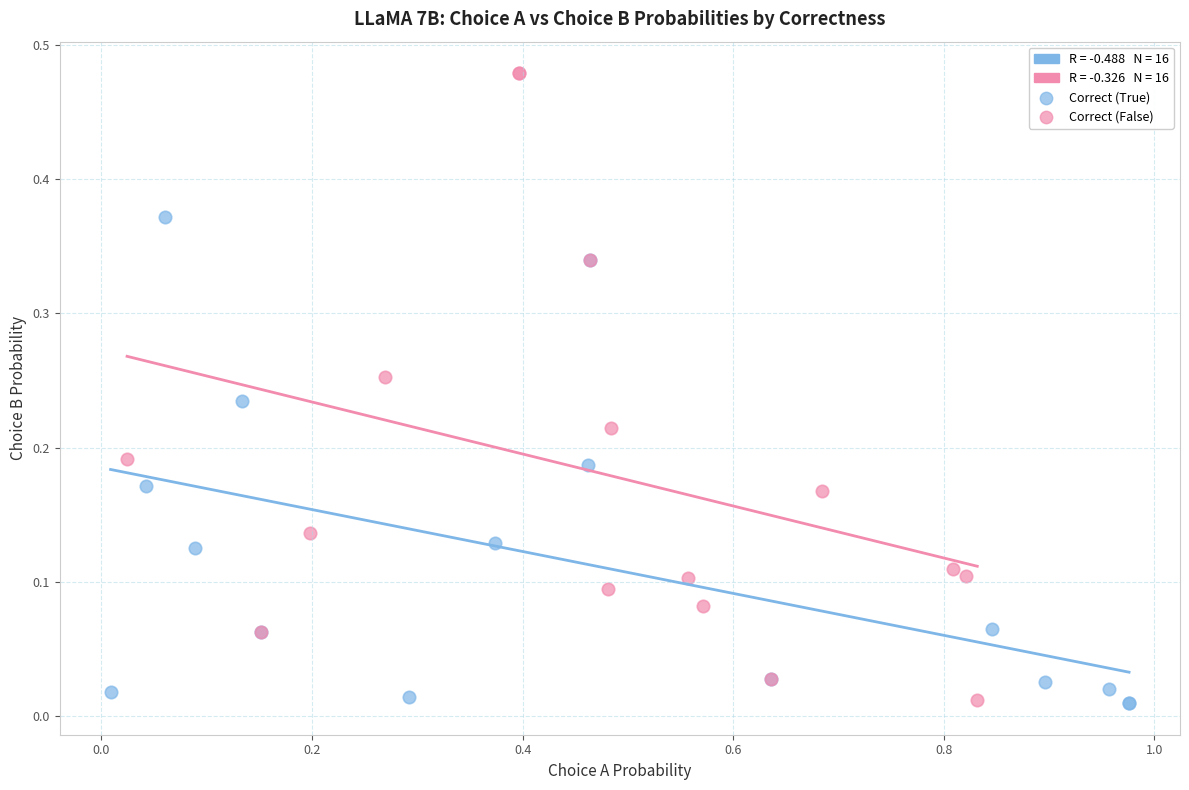

Which series has the largest Y range (max minus min)?

Correct (False)